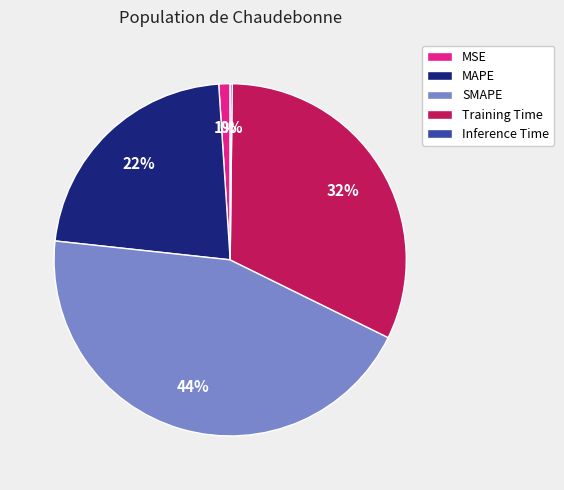

Is the sum of SMAPE and Training Time greater than half?

Yes